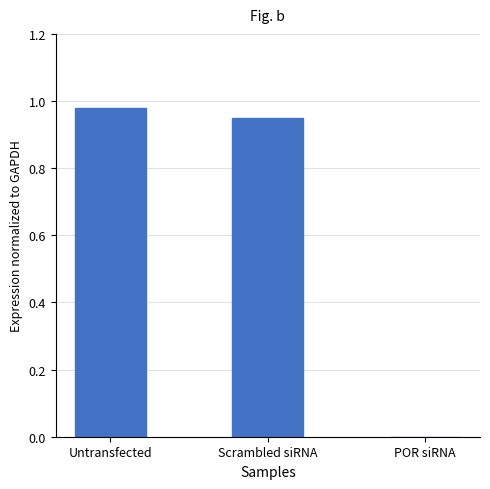

Between POR siRNA and Scrambled siRNA, which is larger?

Scrambled siRNA